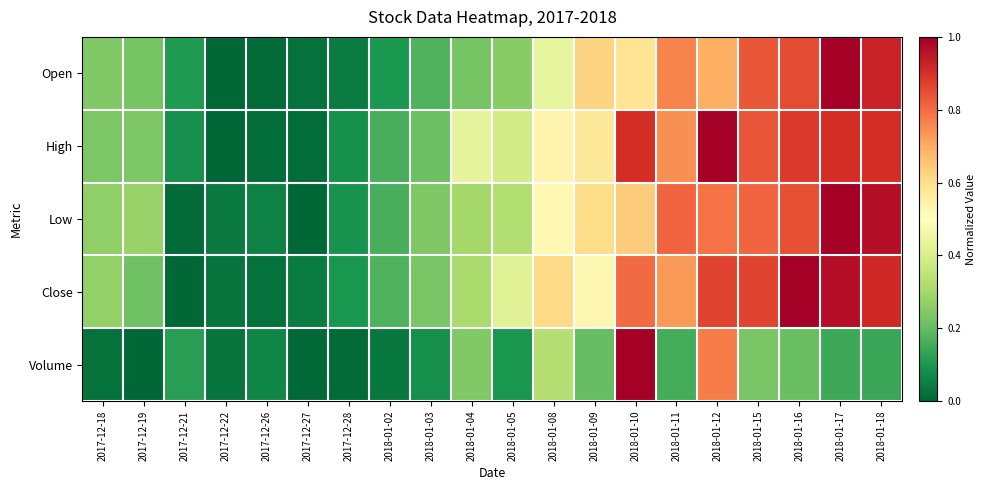

Reading left to right, transcribe all the data shown in this chart.

Open: 2017-12-18=0.2	2017-12-19=0.2	2017-12-21=0.1	2017-12-22=0.0	2017-12-26=0.0	2017-12-27=0.0	2017-12-28=0.0	2018-01-02=0.1	2018-01-03=0.2	2018-01-04=0.2	2018-01-05=0.3	2018-01-08=0.4	2018-01-09=0.6	2018-01-10=0.6	2018-01-11=0.8	2018-01-12=0.7	2018-01-15=0.8	2018-01-16=0.9	2018-01-17=1.0	2018-01-18=0.9
High: 2017-12-18=0.2	2017-12-19=0.2	2017-12-21=0.1	2017-12-22=0.0	2017-12-26=0.0	2017-12-27=0.0	2017-12-28=0.1	2018-01-02=0.2	2018-01-03=0.2	2018-01-04=0.4	2018-01-05=0.4	2018-01-08=0.5	2018-01-09=0.6	2018-01-10=0.9	2018-01-11=0.7	2018-01-12=1.0	2018-01-15=0.8	2018-01-16=0.9	2018-01-17=0.9	2018-01-18=0.9
Low: 2017-12-18=0.3	2017-12-19=0.3	2017-12-21=0.0	2017-12-22=0.0	2017-12-26=0.1	2017-12-27=0.0	2017-12-28=0.1	2018-01-02=0.2	2018-01-03=0.2	2018-01-04=0.3	2018-01-05=0.3	2018-01-08=0.5	2018-01-09=0.6	2018-01-10=0.6	2018-01-11=0.8	2018-01-12=0.8	2018-01-15=0.8	2018-01-16=0.8	2018-01-17=1.0	2018-01-18=1.0
Close: 2017-12-18=0.3	2017-12-19=0.2	2017-12-21=0.0	2017-12-22=0.0	2017-12-26=0.0	2017-12-27=0.0	2017-12-28=0.1	2018-01-02=0.2	2018-01-03=0.2	2018-01-04=0.3	2018-01-05=0.4	2018-01-08=0.6	2018-01-09=0.5	2018-01-10=0.8	2018-01-11=0.7	2018-01-12=0.9	2018-01-15=0.9	2018-01-16=1.0	2018-01-17=1.0	2018-01-18=0.9
Volume: 2017-12-18=0.0	2017-12-19=0.0	2017-12-21=0.1	2017-12-22=0.0	2017-12-26=0.1	2017-12-27=0.0	2017-12-28=0.0	2018-01-02=0.0	2018-01-03=0.1	2018-01-04=0.2	2018-01-05=0.1	2018-01-08=0.3	2018-01-09=0.2	2018-01-10=1.0	2018-01-11=0.2	2018-01-12=0.8	2018-01-15=0.2	2018-01-16=0.2	2018-01-17=0.1	2018-01-18=0.1